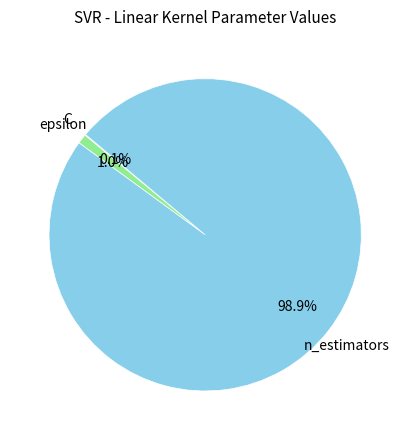

Does any single category account for the majority?

Yes